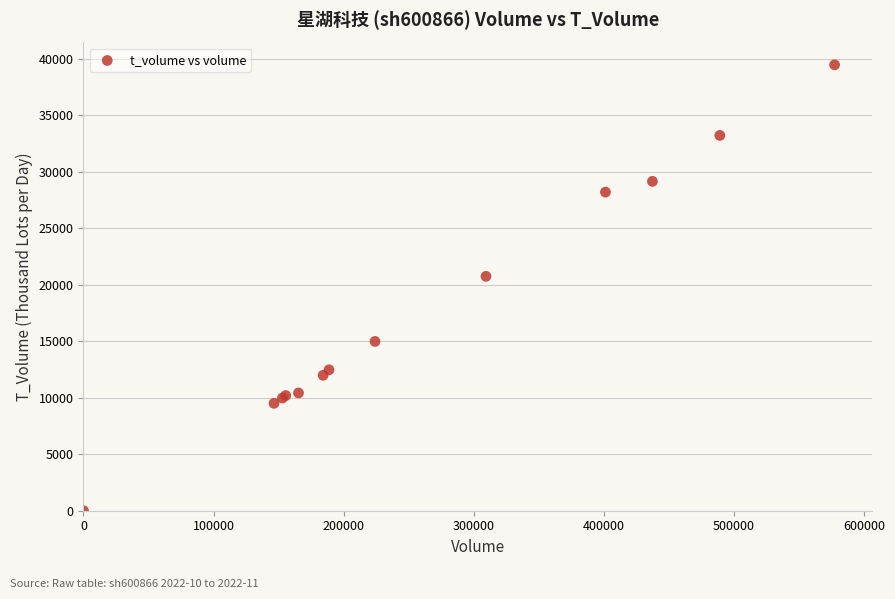

What Y value in the scatter plot is closest to 19739?

20752